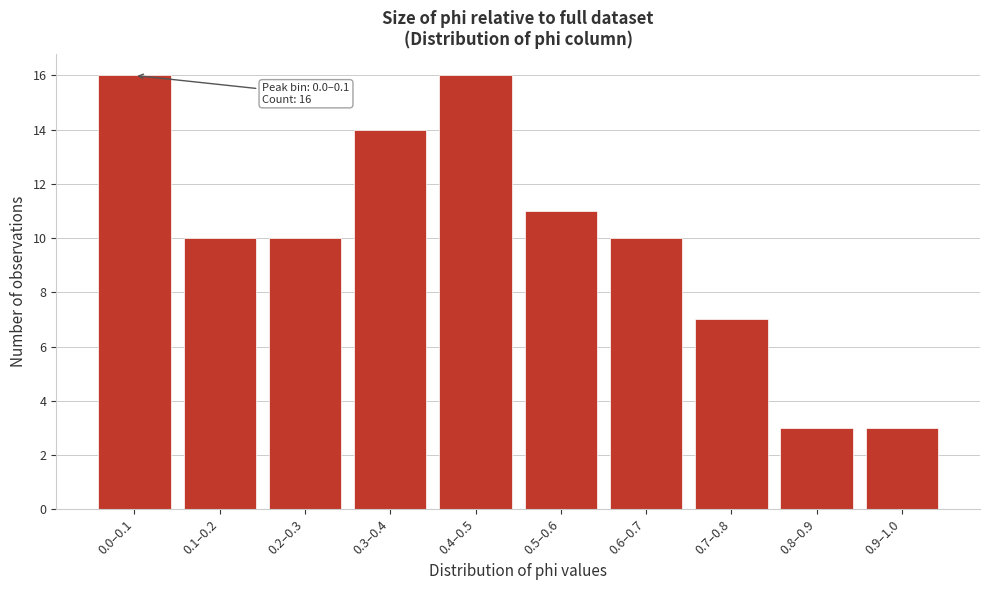

Reading left to right, what are all the values shown in this chart?

0.0–0.1=16	0.1–0.2=10	0.2–0.3=10	0.3–0.4=14	0.4–0.5=16	0.5–0.6=11	0.6–0.7=10	0.7–0.8=7	0.8–0.9=3	0.9–1.0=3